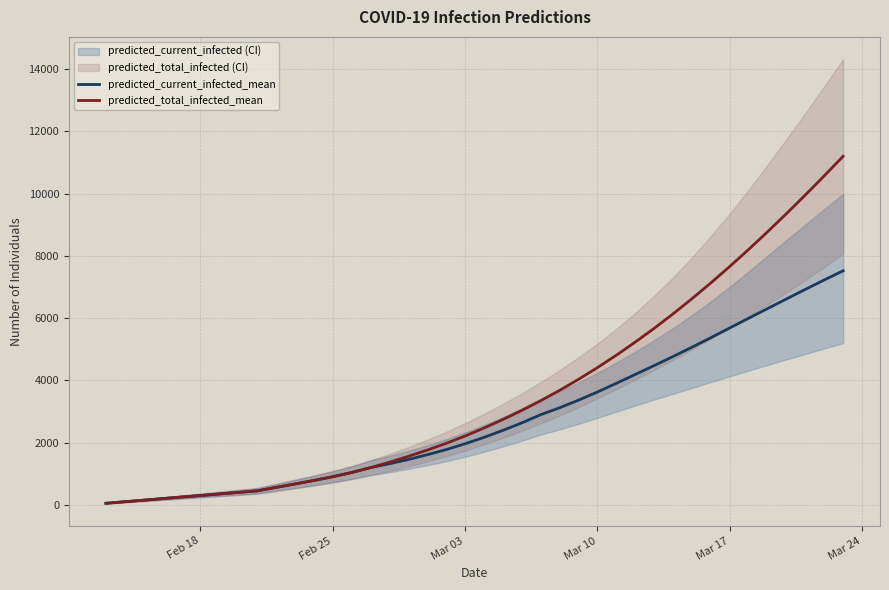

Reading left to right, list all the values displayed in this chart.

predicted_current_infected_mean: 50	100	150	200	250	299	349	399	449	560	670	783	903	1038	1196	1320	1458	1609	1776	1962	2168	2392	2634	2896	3119	3363	3626	3904	4189	4474	4765	5064	5371	5683	5995	6306	6616	6923	7226	7522
predicted_total_infected_mean: 50	100	150	200	250	299	349	399	449	560	670	783	903	1038	1196	1370	1557	1759	1976	2212	2467	2741	3034	3346	3678	4033	4409	4807	5228	5670	6135	6622	7130	7658	8206	8773	9357	9957	10572	11201